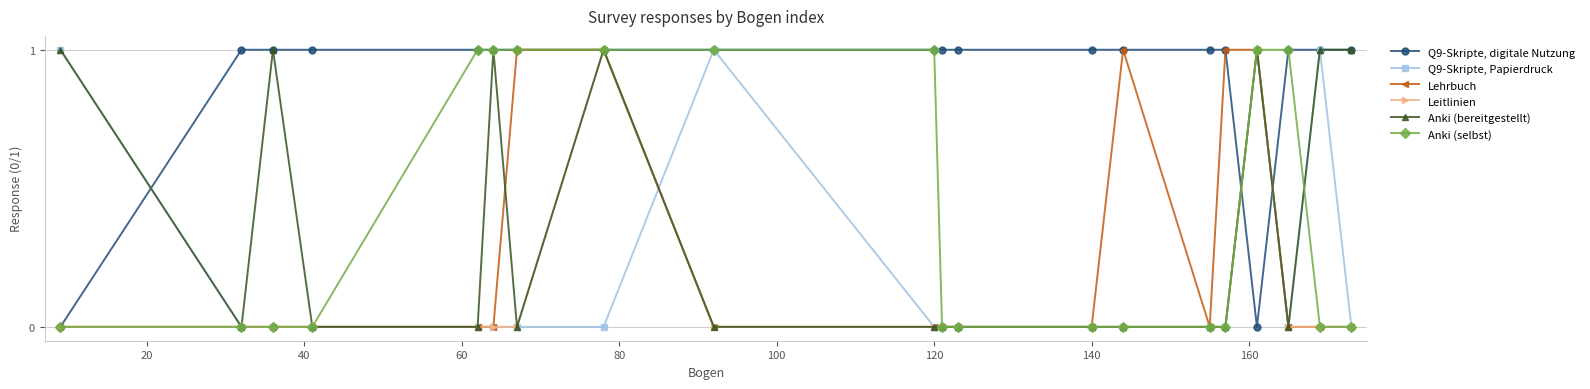

Which series has the largest total across all categories?

Q9-Skripte, digitale Nutzung